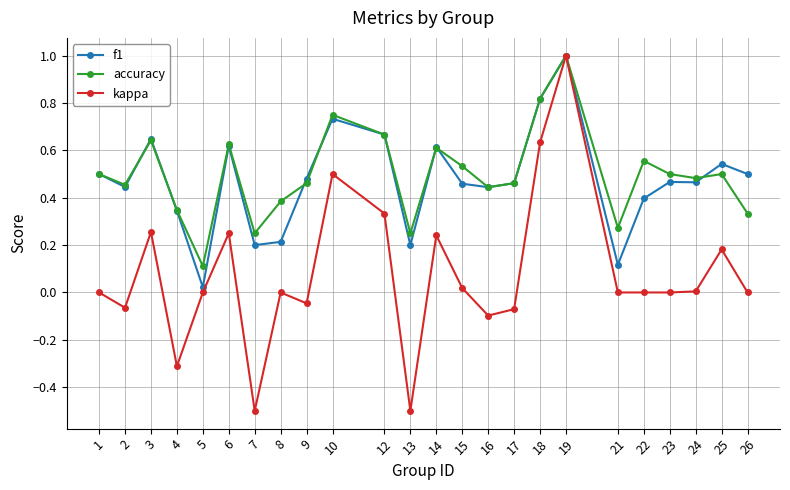

At which label does accuracy reach its minimum?

5